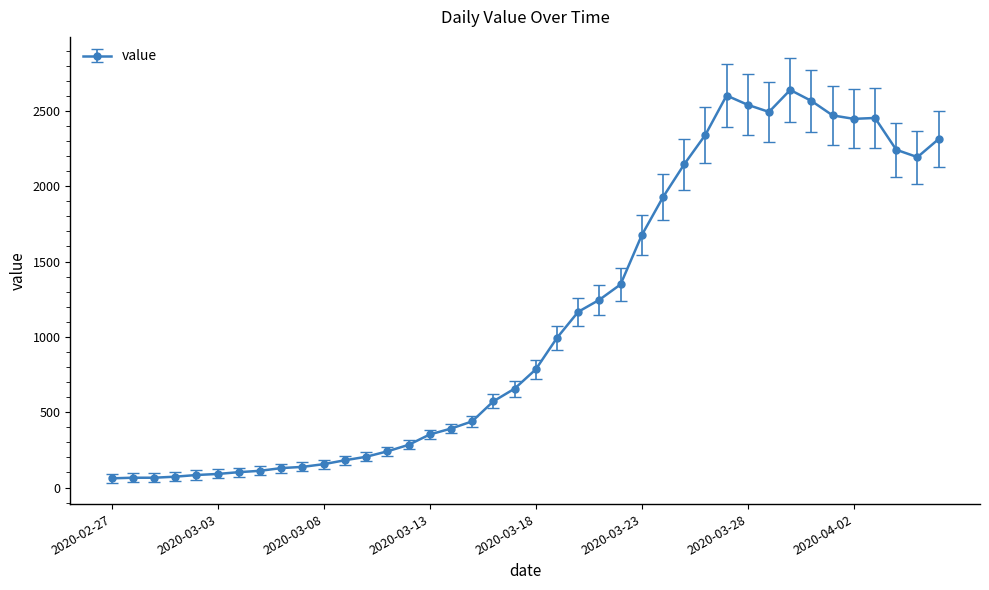

What is the difference between the second highest and second lowest values?

2537